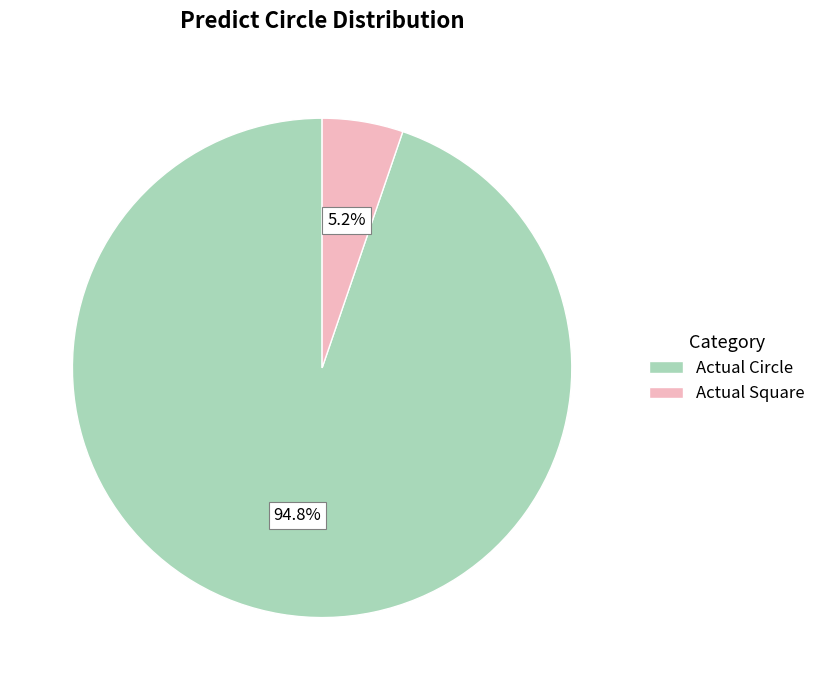

Rank the categories by value from lowest to highest.

Actual Square, Actual Circle